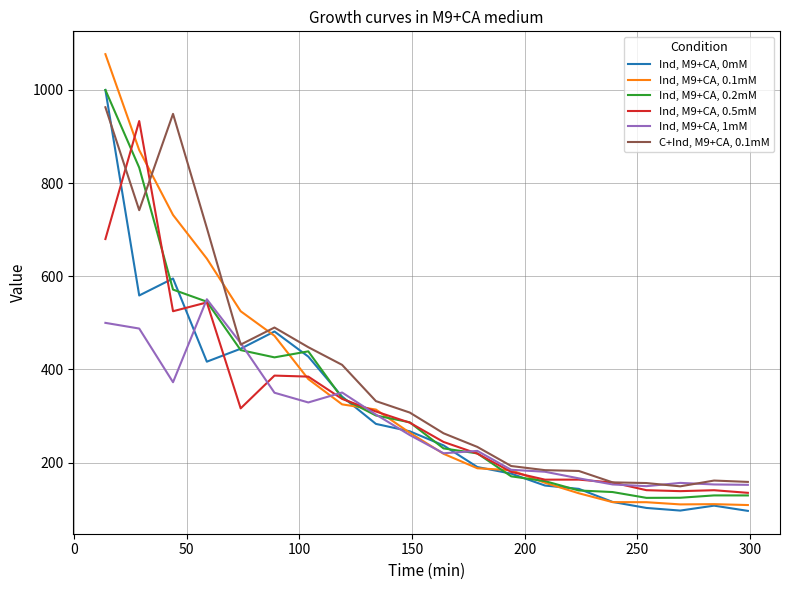

Count the number of data series in this chart.

6